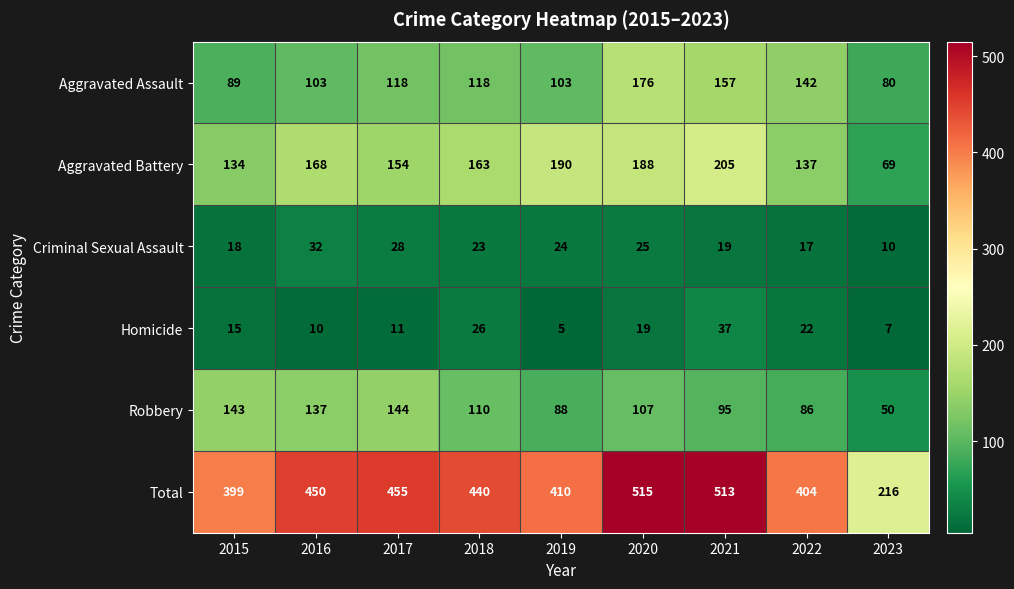

What is the difference between the maximum and second lowest values in the Total series?

116